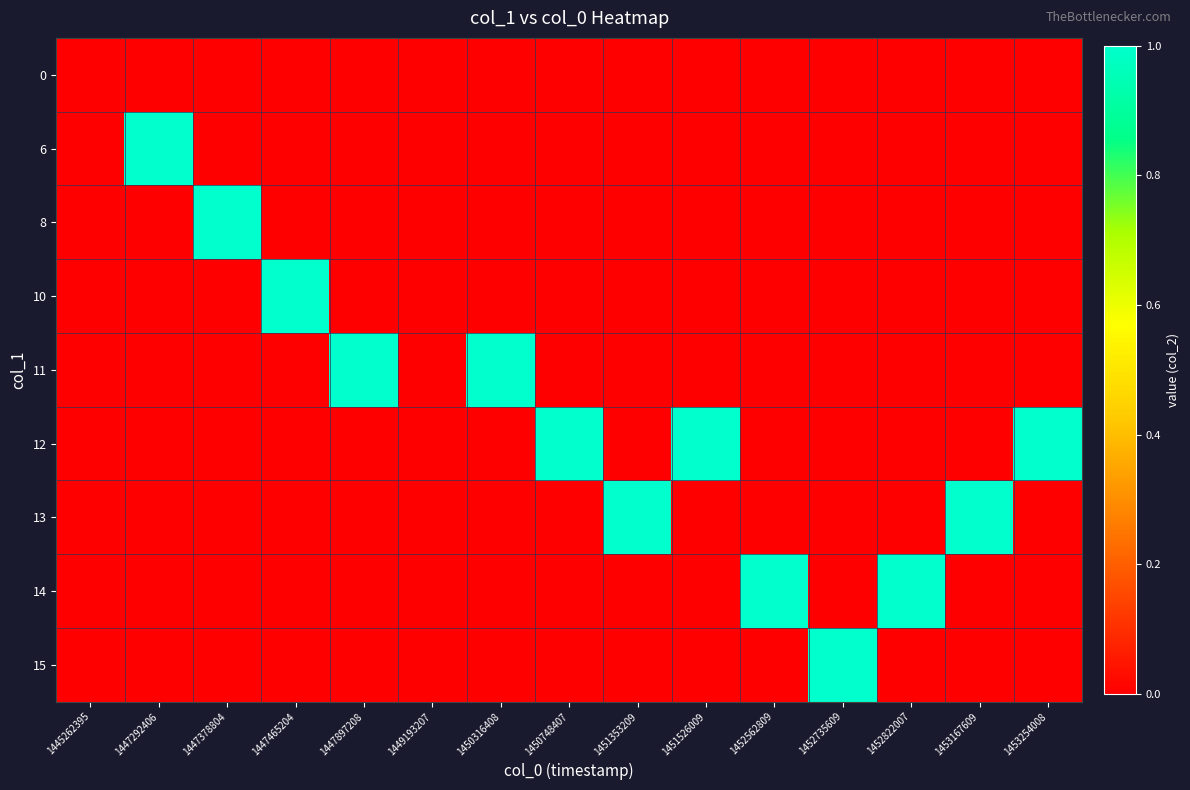

At which category does the chart reach its peak across all series?

1447292406